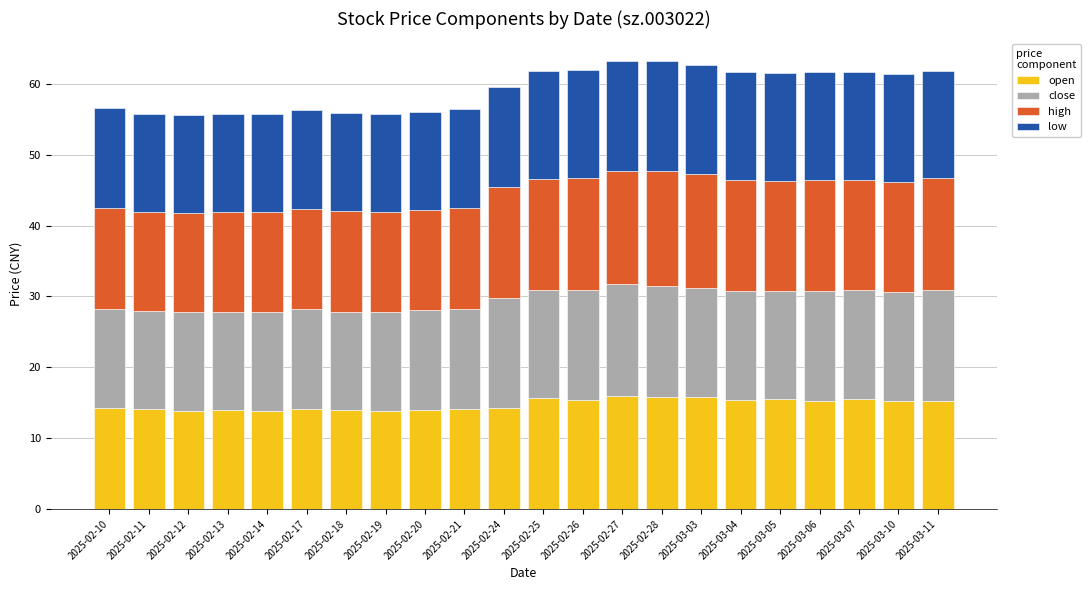

The value of open at 2025-02-24 is 22.0. True or false?

False